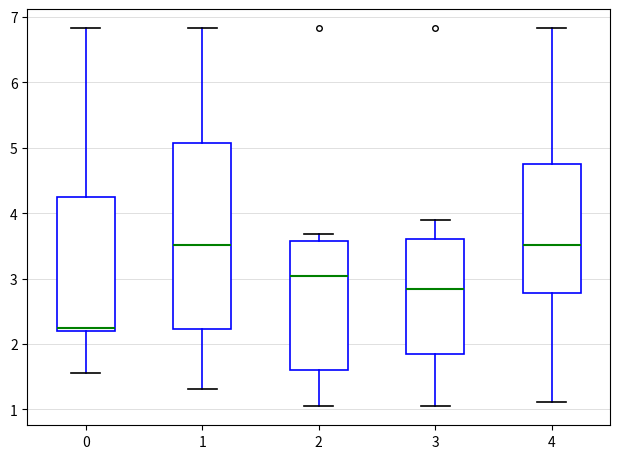

Which box is the tallest, from its lower edge to its upper edge?

1